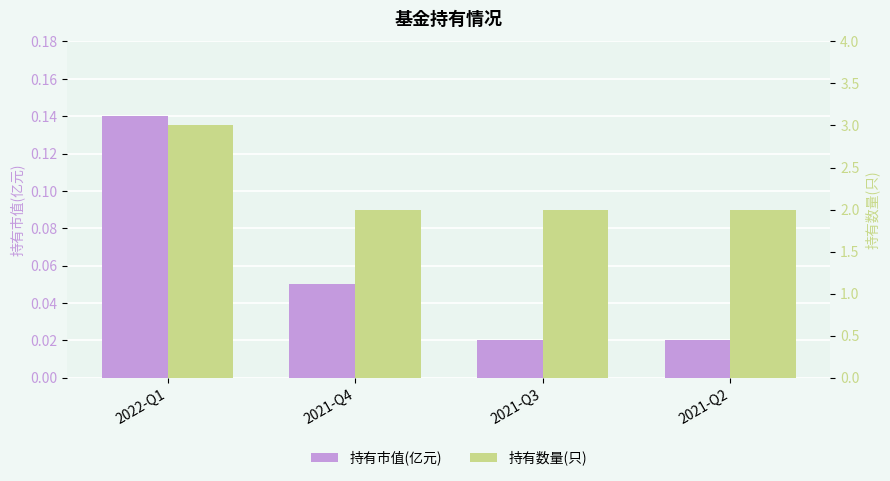

What is the value of the 持有数量(只) bar at the 2nd from the left?

2.0